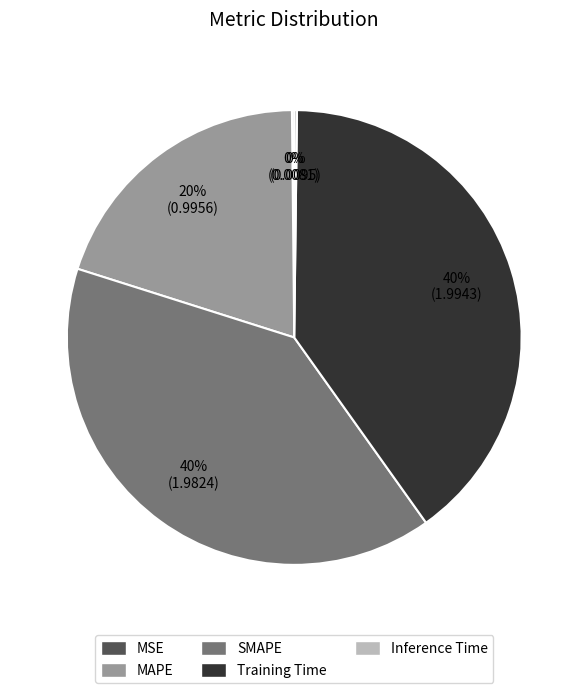

What percentage is the Training Time slice, to the nearest percent?

40%